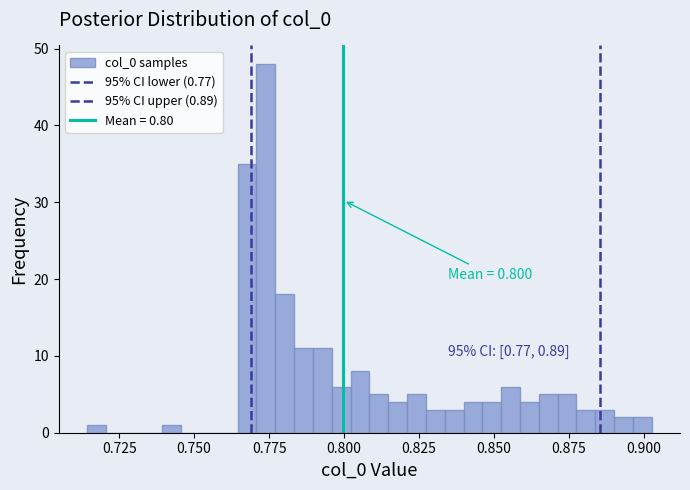

Read against the x-axis, roughly where is the centre of the tallest bar?

0.775